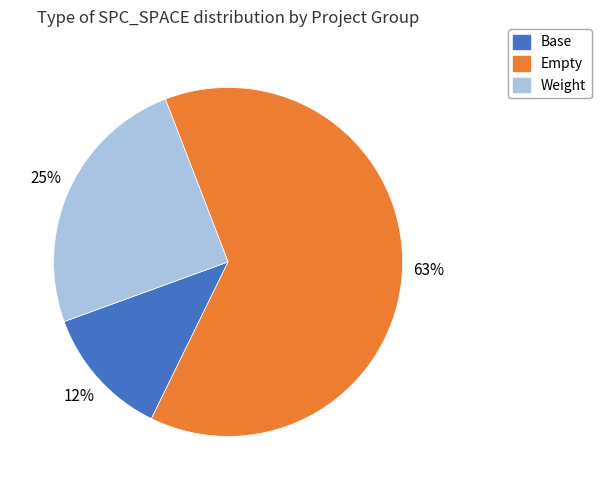

Count the number of slices in the pie.

3